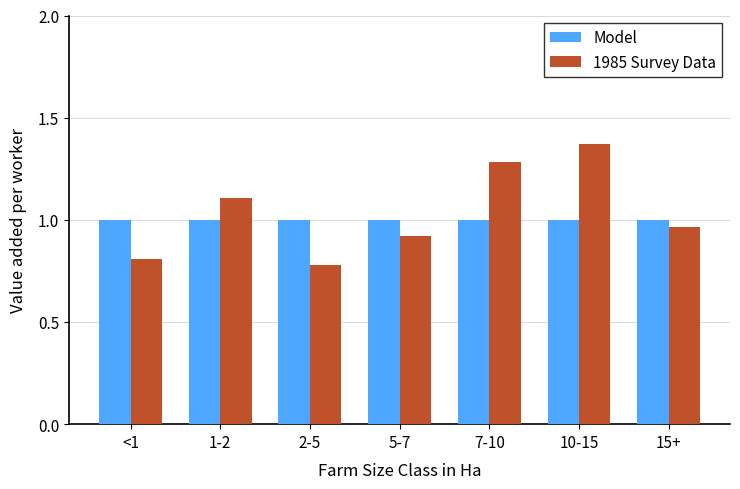

Between <1 and 7-10, which series saw the biggest shift?

1985 Survey Data